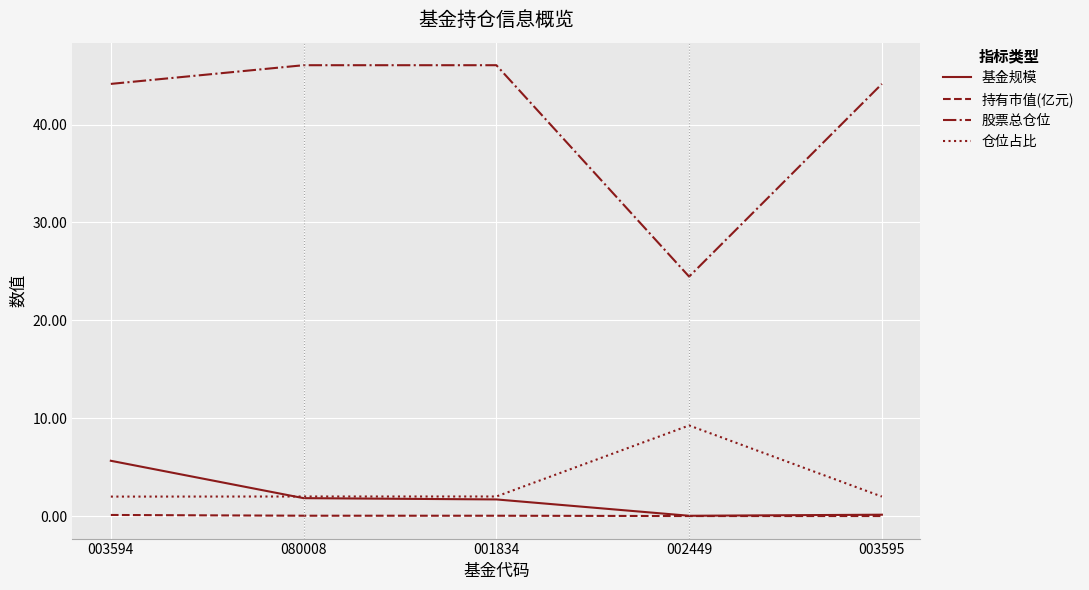

True or false: 股票总仓位 and 持有市值(亿元) cross at least once.

False